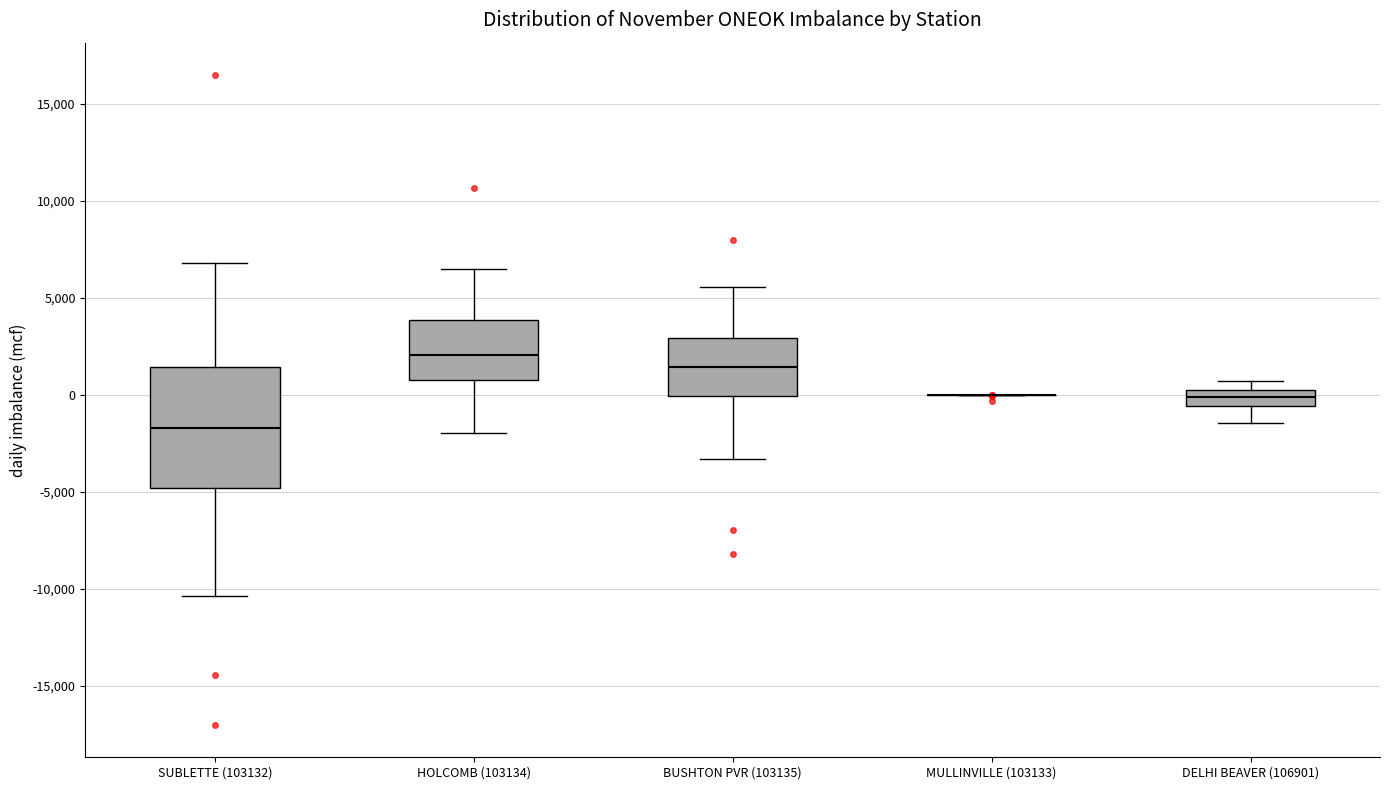

Where is the lower edge of the box for HOLCOMB (103134) on the y-axis? The values are not printed on the chart, so give them approximately, as read against the axis.

1000